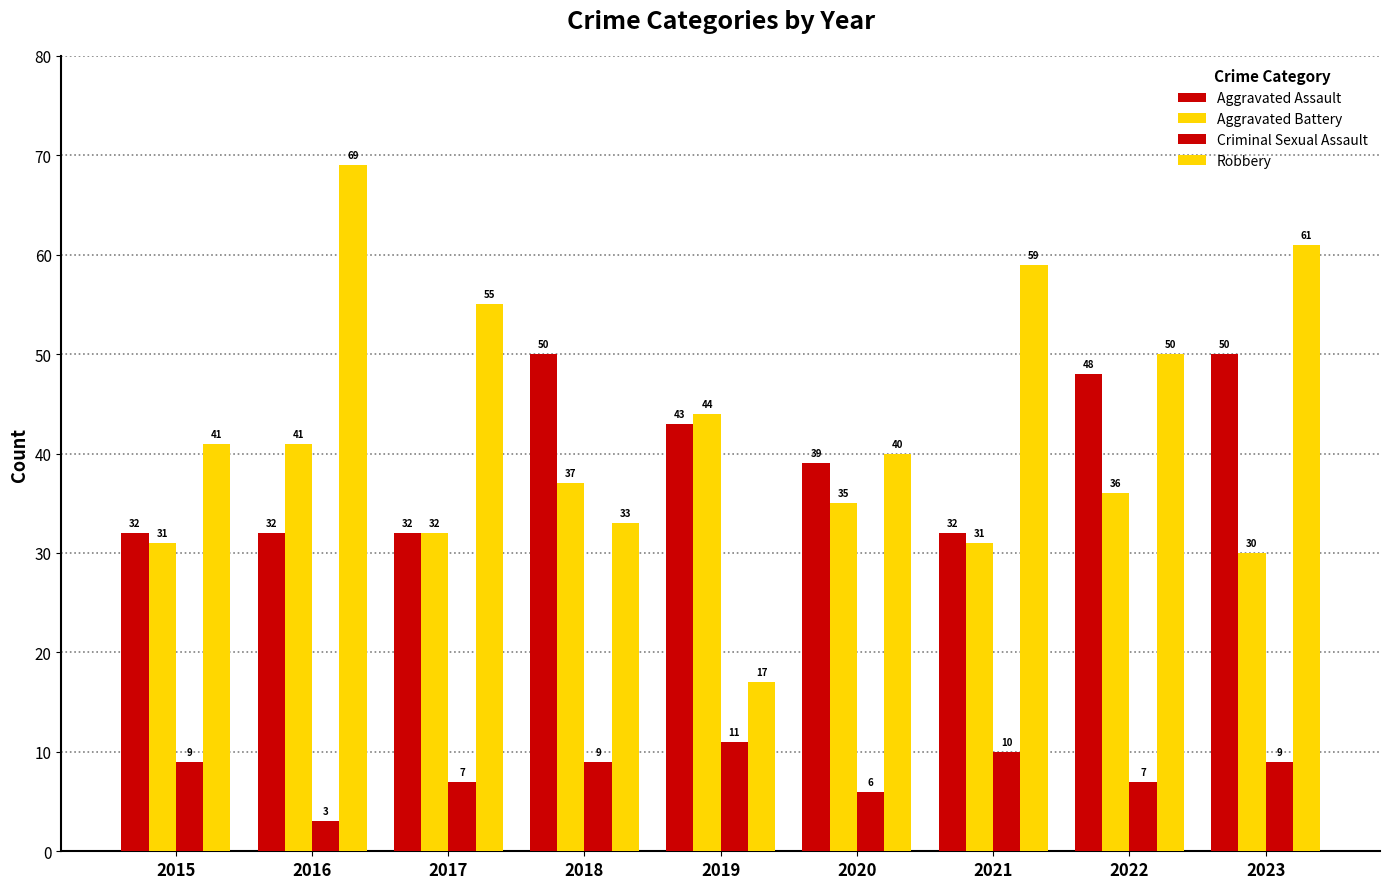

At which label does Criminal Sexual Assault first exceed 9?

2019